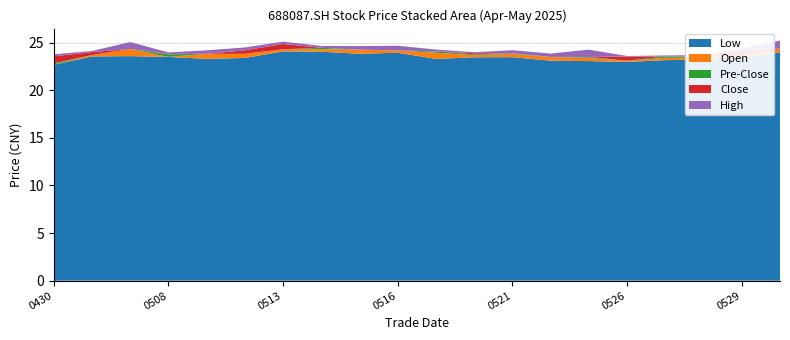

Reading left to right, transcribe all the data shown in this chart.

low: 20250430=22.7	20250506=23.6	20250507=23.6	20250508=23.5	20250509=23.3	20250512=23.4	20250513=24.1	20250514=24.1	20250515=23.8	20250516=23.9	20250519=23.3	20250520=23.5	20250521=23.5	20250522=23.1	20250523=23.1	20250526=23.0	20250527=23.2	20250528=23.2	20250529=23.4	20250530=24.0
close: 20250430=23.6	20250506=23.9	20250507=23.8	20250508=23.8	20250509=23.5	20250512=23.9	20250513=24.5	20250514=24.3	20250515=24.2	20250516=24.1	20250519=23.8	20250520=23.9	20250521=23.5	20250522=23.5	20250523=23.1	20250526=23.6	20250527=23.5	20250528=23.5	20250529=24.1	20250530=24.1
pre_close: 20250430=22.8	20250506=23.6	20250507=23.9	20250508=23.8	20250509=23.8	20250512=23.5	20250513=23.9	20250514=24.5	20250515=24.3	20250516=24.2	20250519=24.1	20250520=23.8	20250521=23.9	20250522=23.5	20250523=23.5	20250526=23.1	20250527=23.6	20250528=23.5	20250529=23.5	20250530=24.1
high: 20250430=23.8	20250506=24.0	20250507=24.5	20250508=24.0	20250509=23.9	20250512=24.2	20250513=24.7	20250514=24.5	20250515=24.6	20250516=24.6	20250519=24.0	20250520=24.0	20250521=23.8	20250522=23.9	20250523=23.9	20250526=23.6	20250527=23.6	20250528=23.7	20250529=24.4	20250530=24.9
open: 20250430=22.7	20250506=23.7	20250507=24.3	20250508=23.5	20250509=23.8	20250512=23.8	20250513=24.3	20250514=24.3	20250515=24.3	20250516=24.2	20250519=23.9	20250520=23.7	20250521=23.8	20250522=23.5	20250523=23.4	20250526=23.1	20250527=23.4	20250528=23.4	20250529=23.5	20250530=24.4